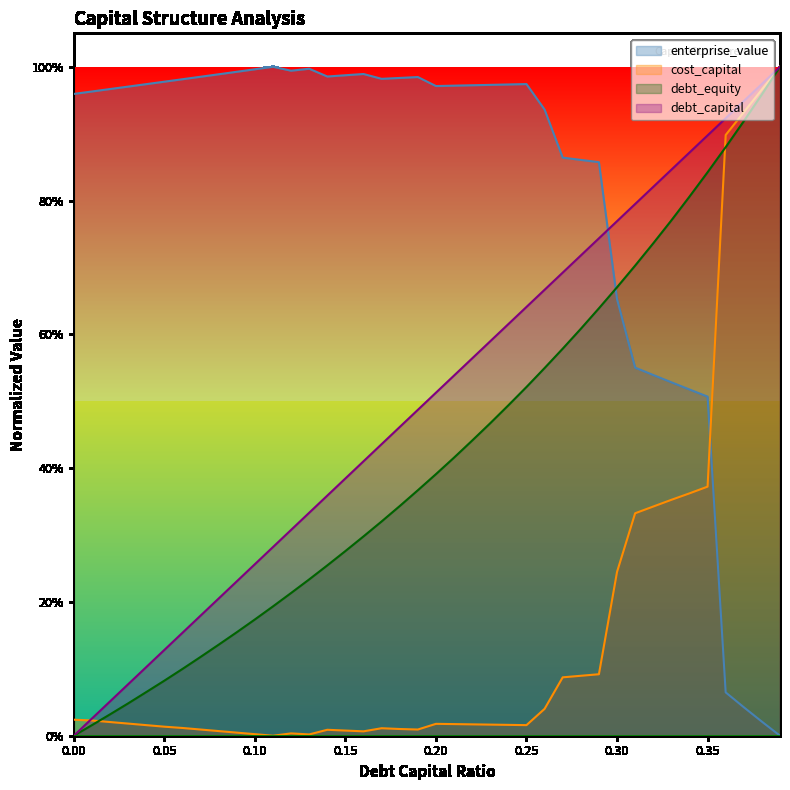

The value of enterprise_value at 0.21 is 1.5. True or false?

False